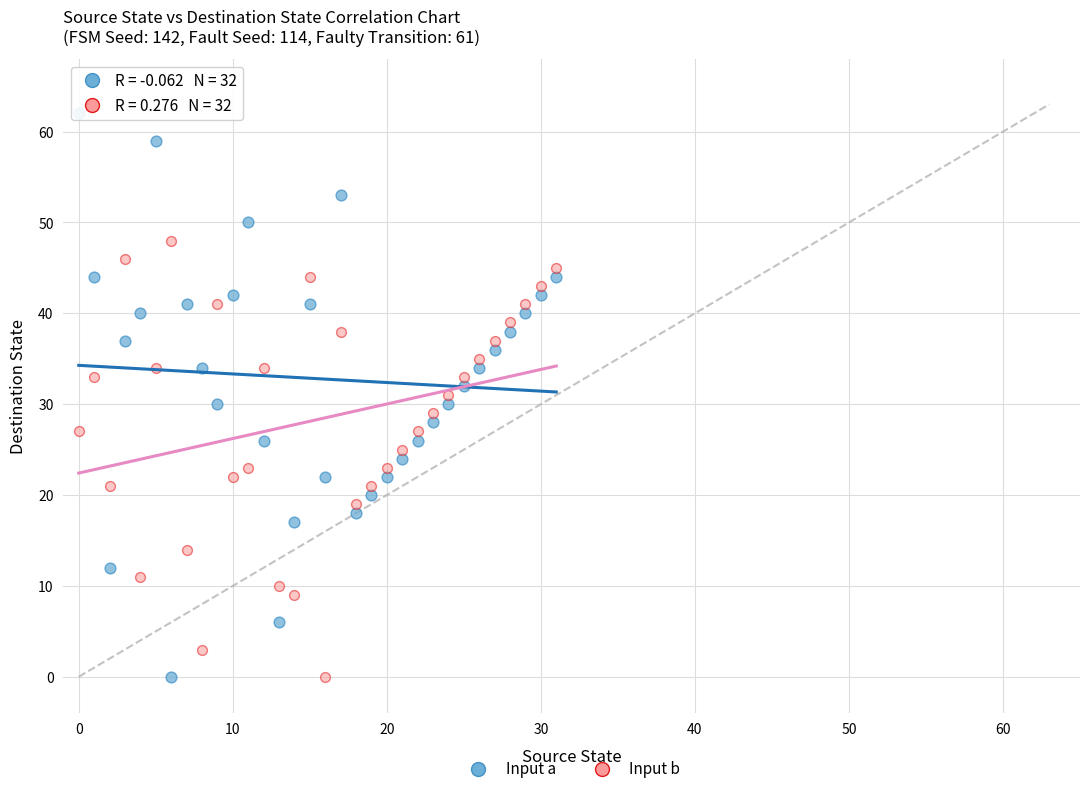

Which series reaches the maximum Y coordinate?

Input a